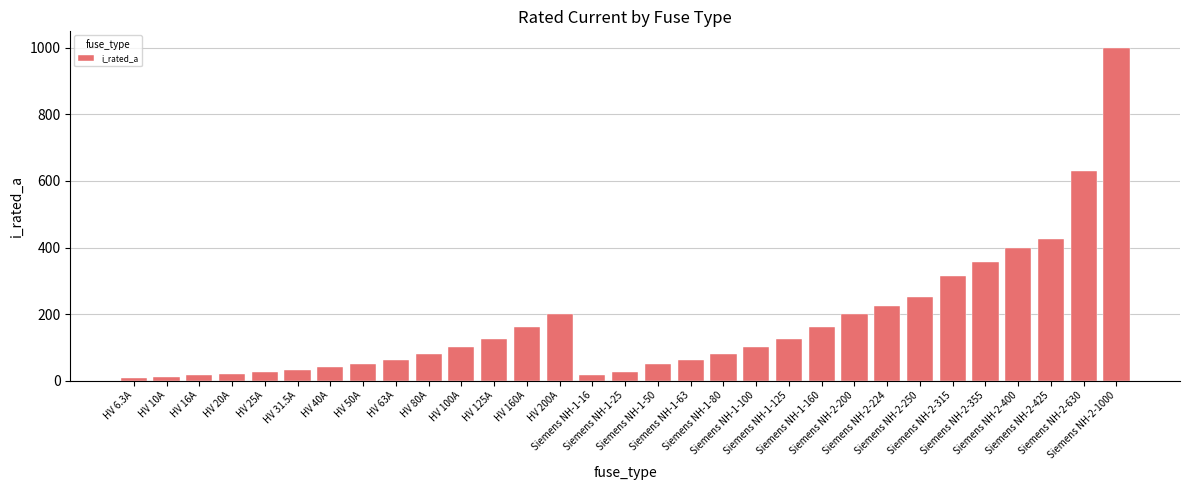

What is the greatest value displayed?

1000.0